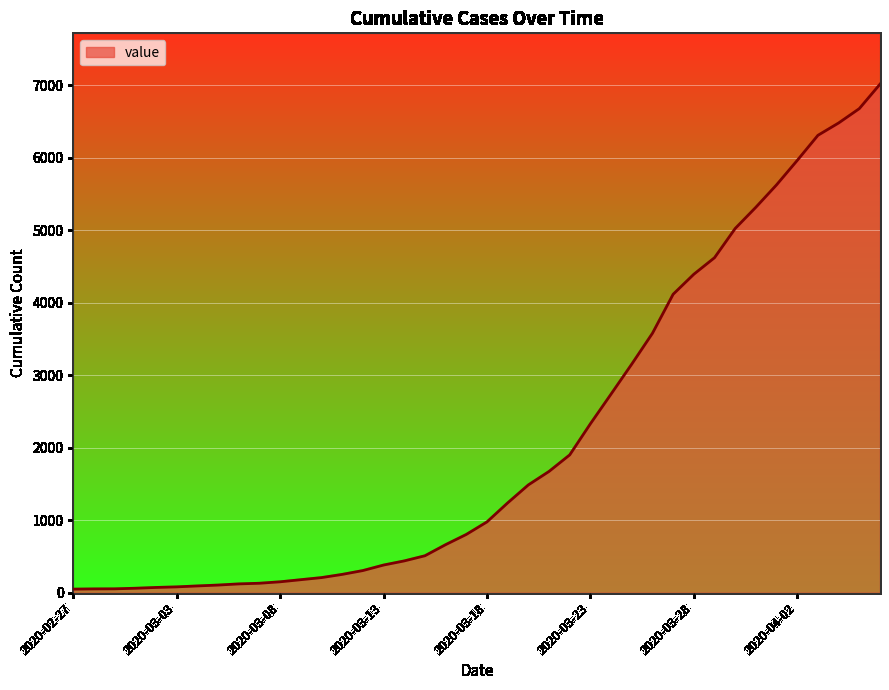

What is the maximum value shown in the chart?

7013